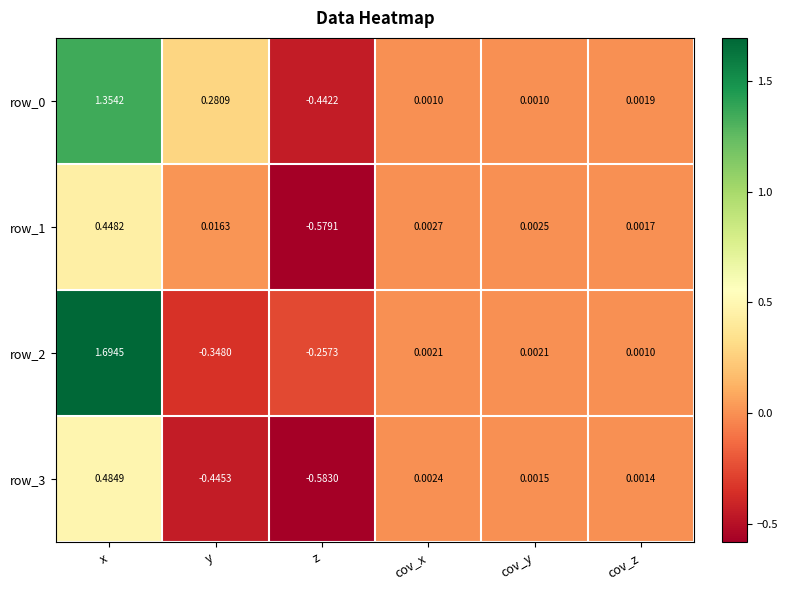

Which category has the highest value across all series?

x